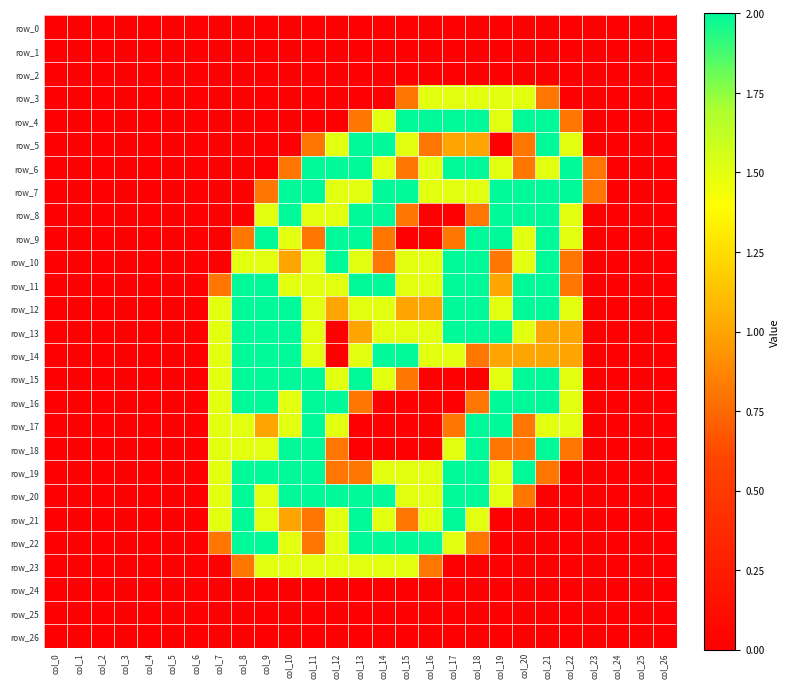

How many data points does each series have?

27